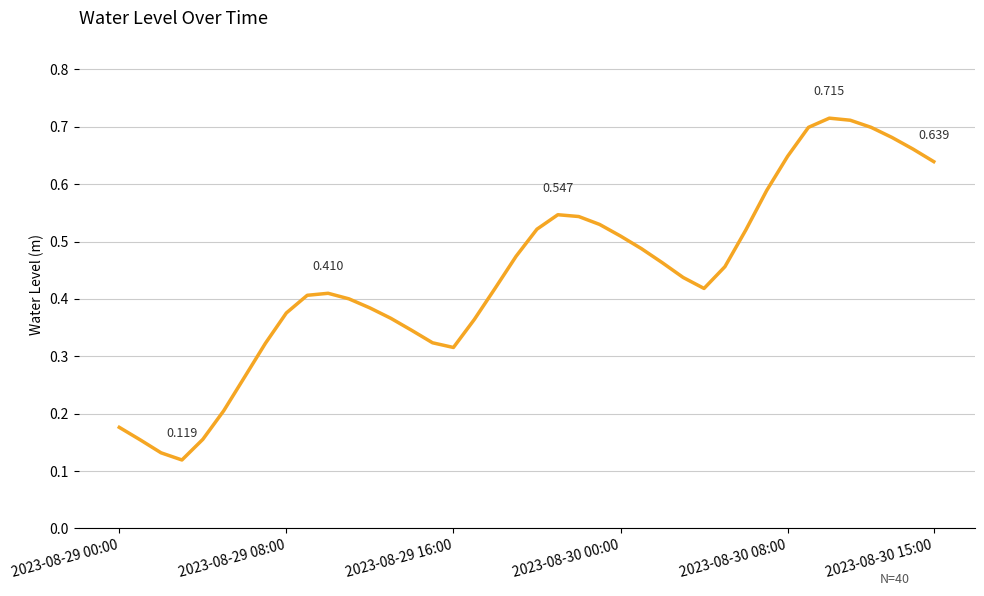

How many lines are shown in the chart?

1